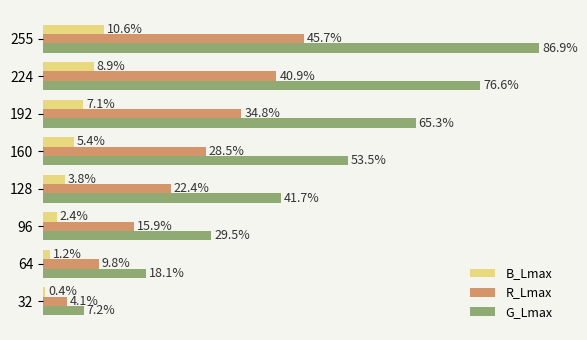

Which series has the largest total across all categories?

G_Lmax